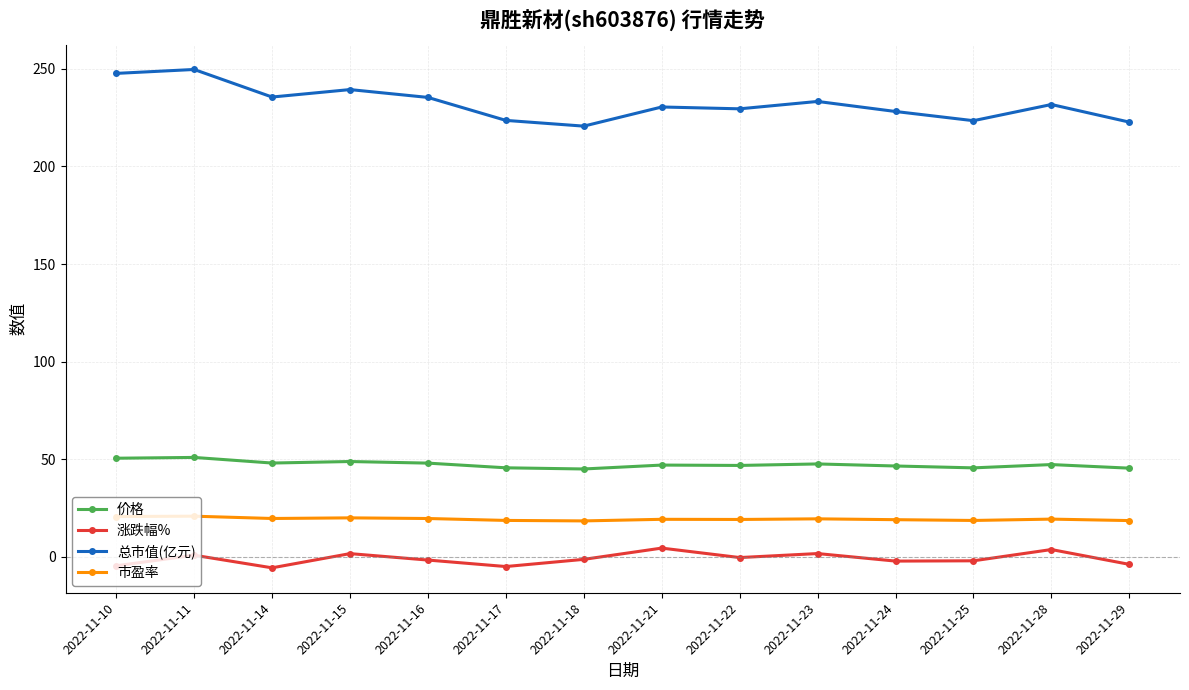

True or false: 市盈率 and 价格 cross at least once.

False